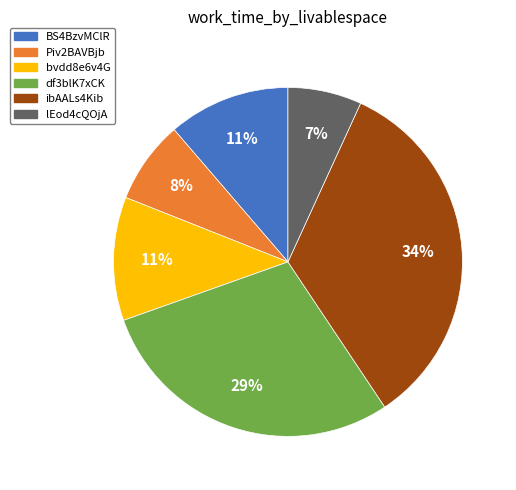

Combined, do lEod4cQOjA and bvdd8e6v4G account for over 50%?

No